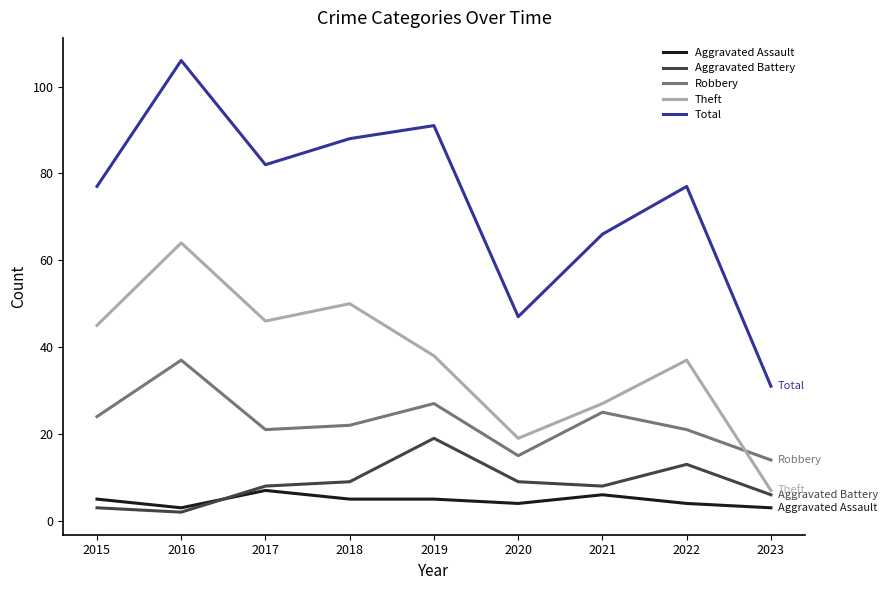

Between 2016 and 2017, which series saw the biggest shift?

Total